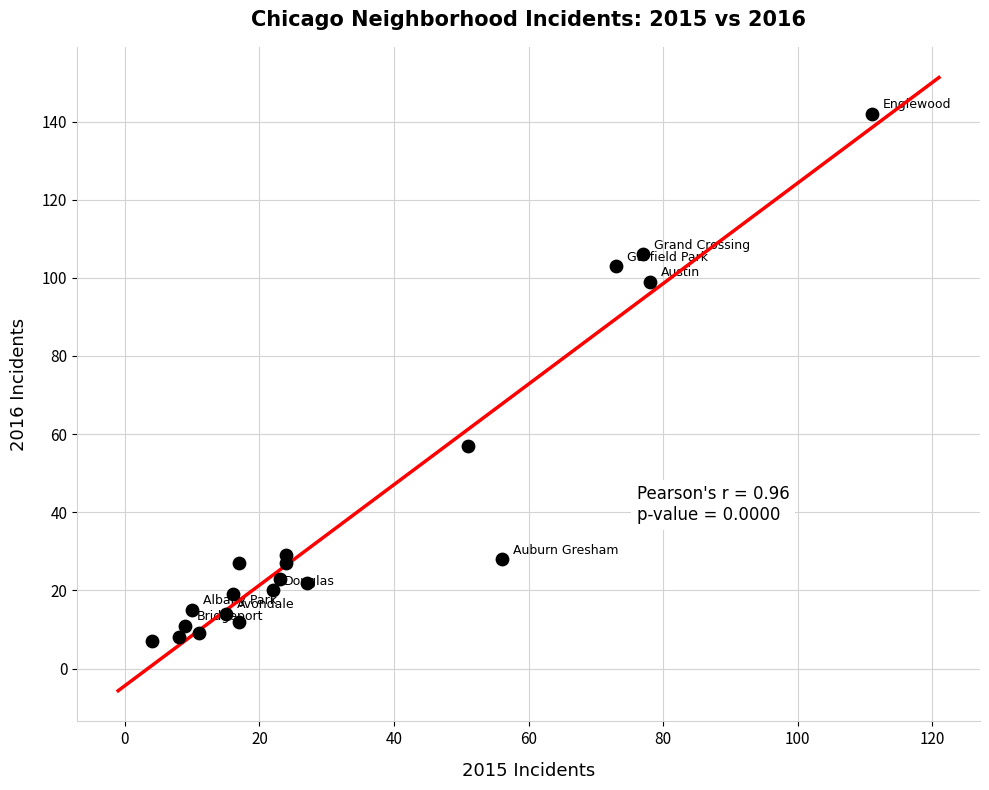

What is the range of Y values (max minus min)?

135